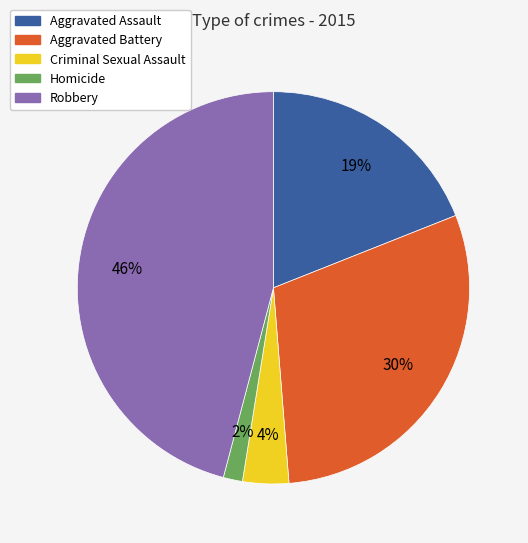

Do Criminal Sexual Assault and Aggravated Assault together represent more than half of the pie?

No